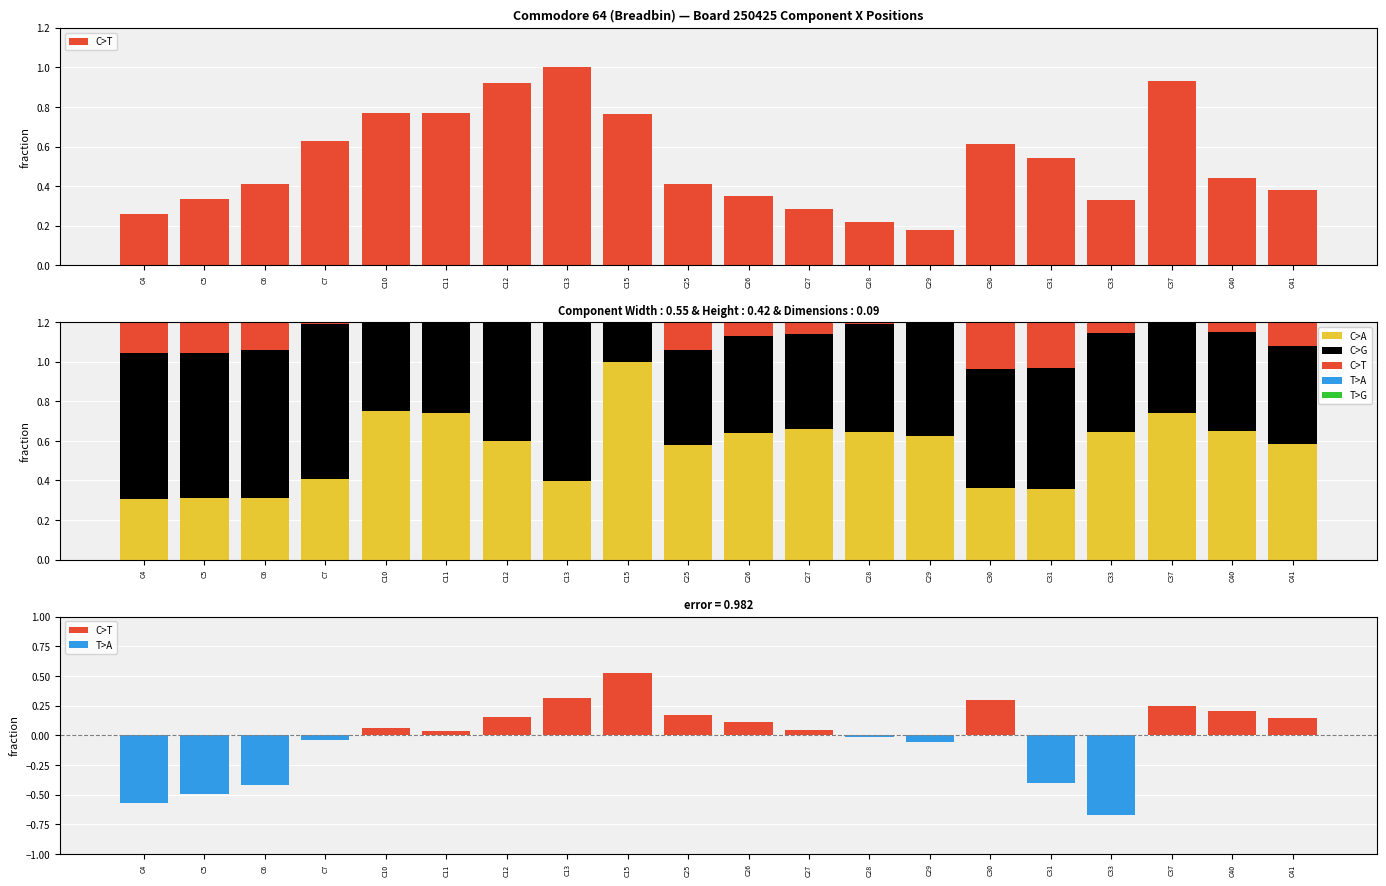

How many series are shown in this chart?

5